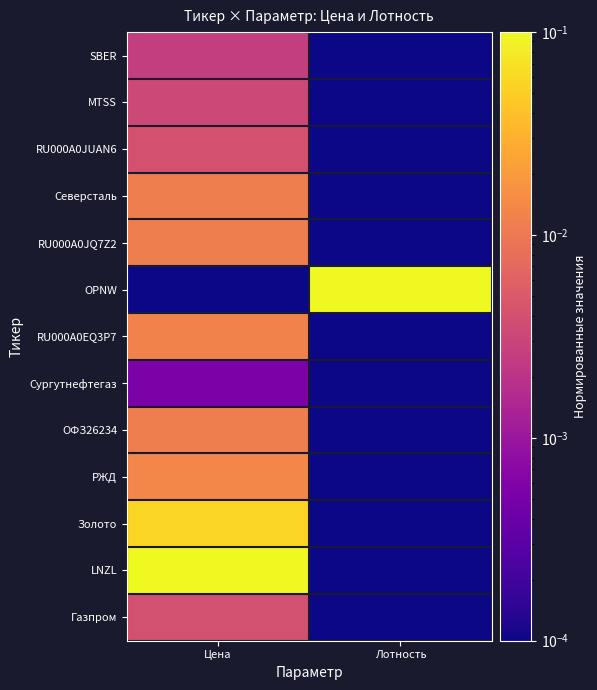

What is the difference between the highest and lowest values at Лотность?

0.1